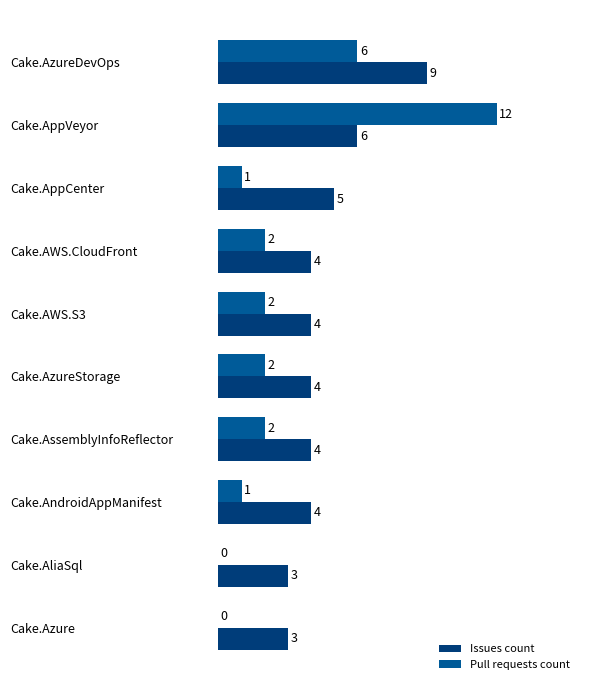

What is the maximum value shown in the chart?

12